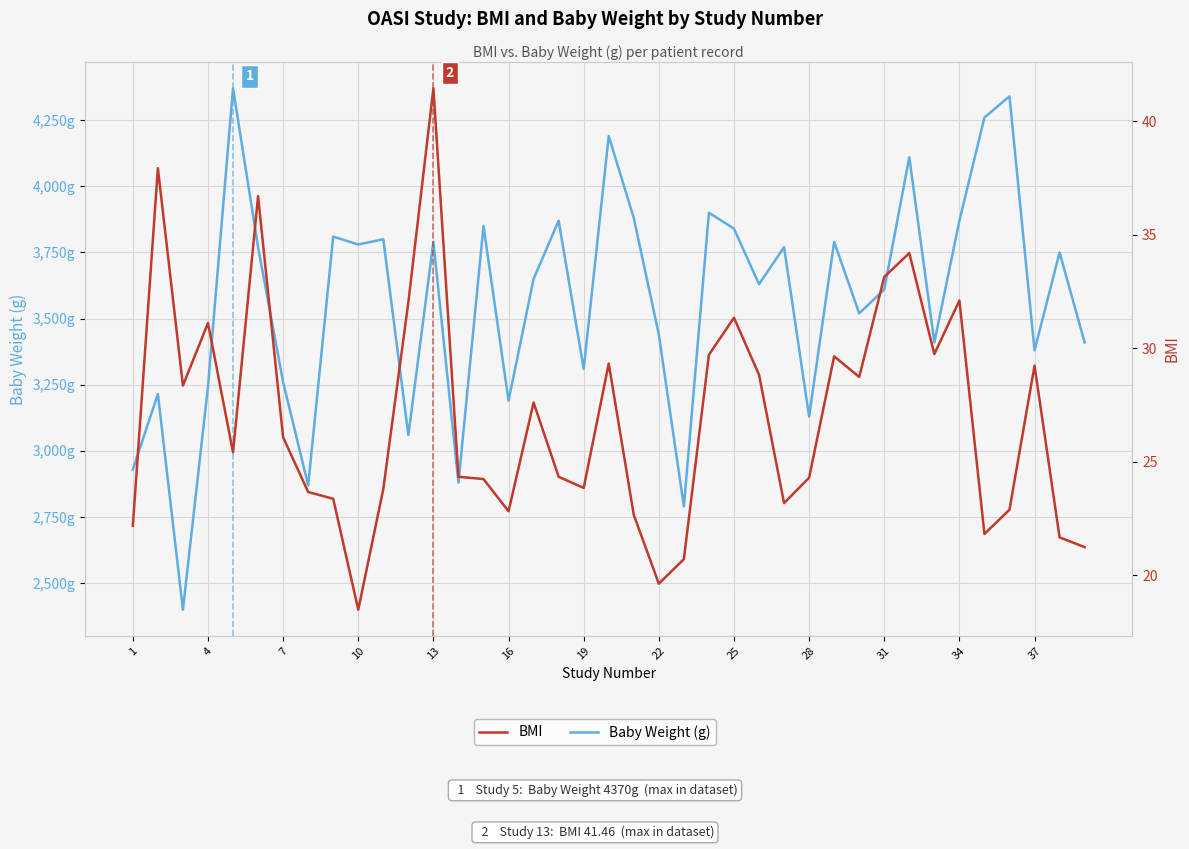

What is the minimum value for Baby Weight (g)?

2400.0